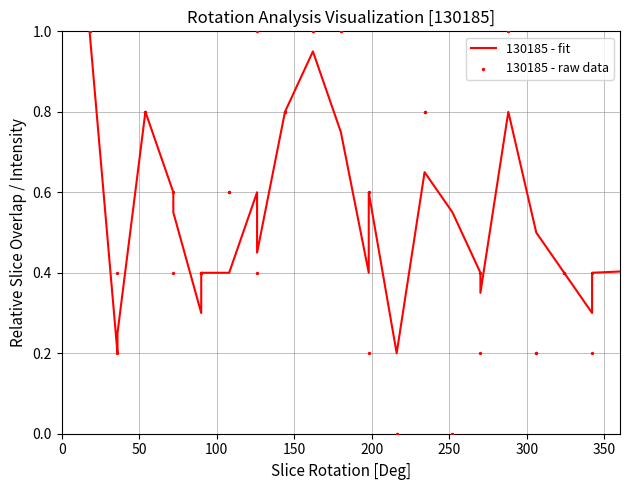

Which series reaches the minimum Y coordinate?

130185 - raw data